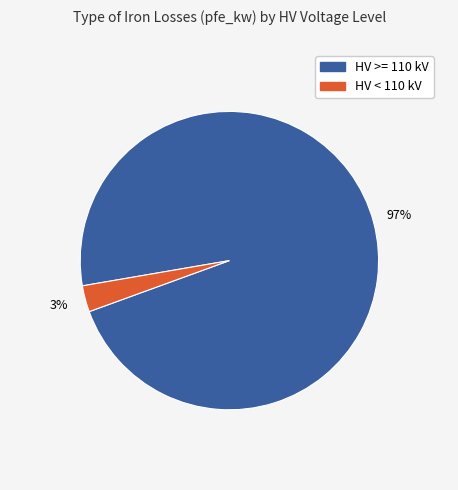

Is there a majority slice in this chart?

Yes